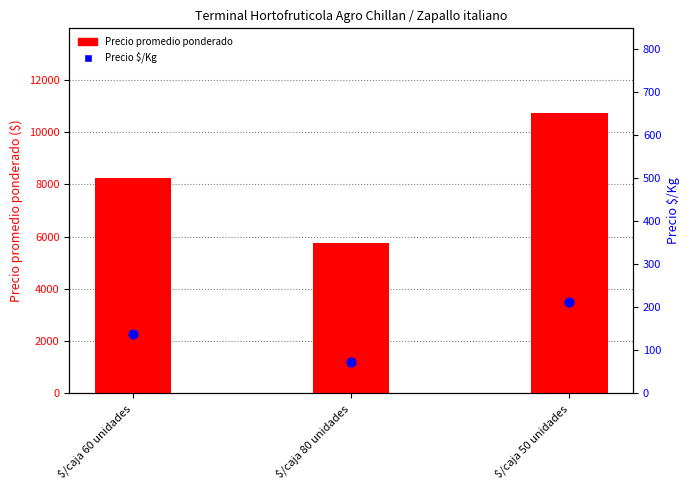

What are all the series names shown in the legend?

Precio promedio ponderado, Precio $/Kg